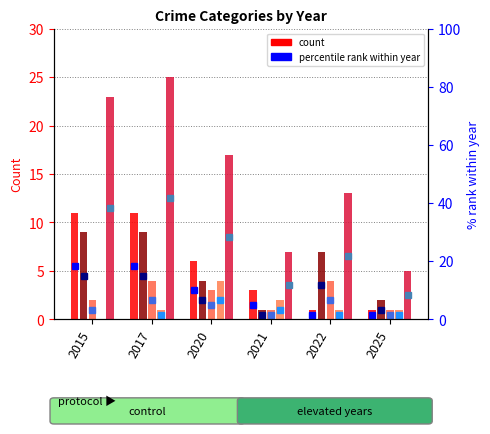

Reading left to right, transcribe all the data shown in this chart.

Robbery: 2015=11	2017=11	2020=6	2021=3	2022=1	2025=1
Theft: 2015=9	2017=9	2020=4	2021=1	2022=7	2025=2
Aggravated Battery: 2015=2	2017=4	2020=3	2021=1	2022=4	2025=1
Aggravated Assault: 2015=0	2017=1	2020=4	2021=2	2022=1	2025=1
Total: 2015=23	2017=25	2020=17	2021=7	2022=13	2025=5